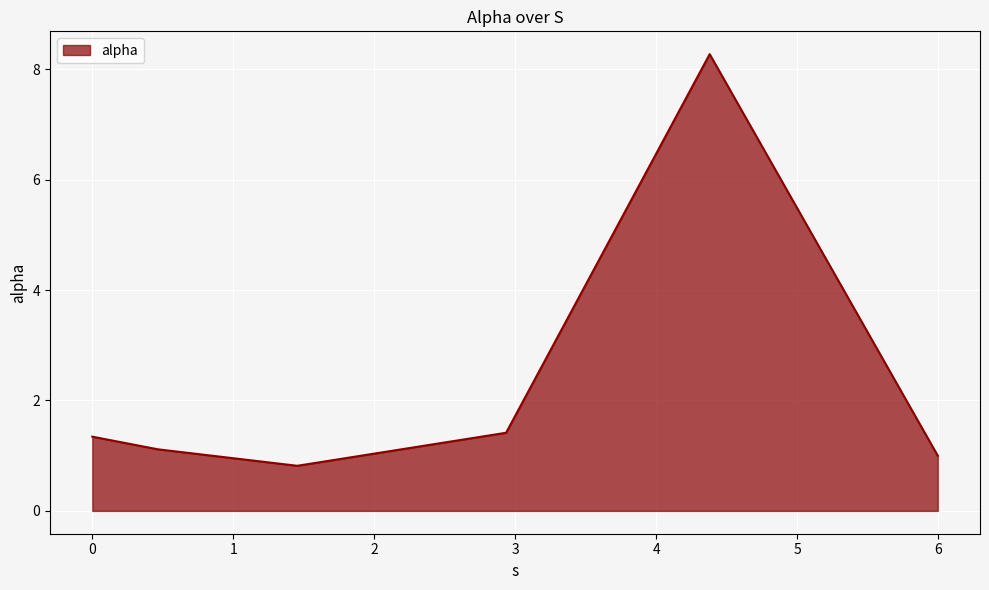

How many lines are shown in the chart?

1